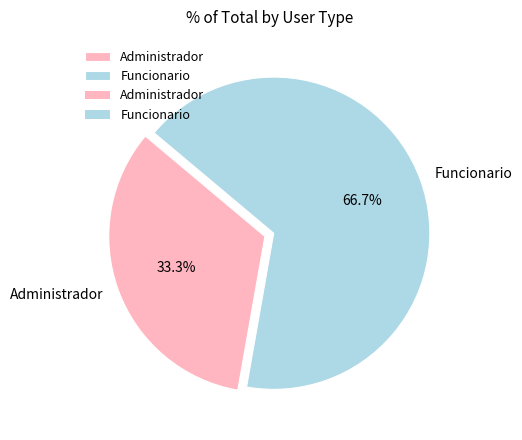

What percentage is the Administrador slice, to the nearest percent?

33%